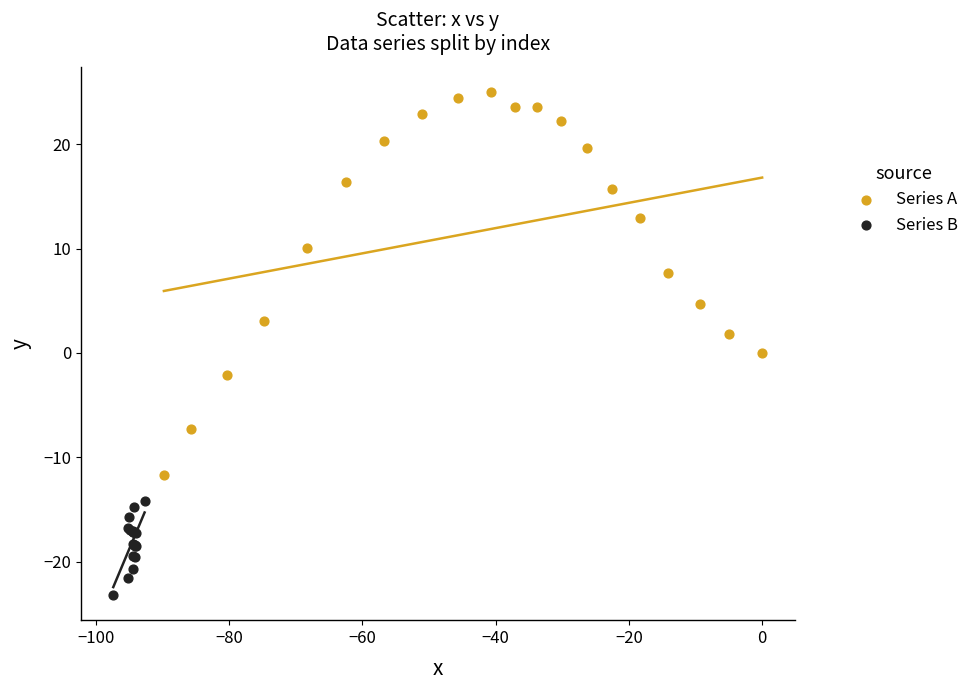

Which series reaches the maximum Y coordinate?

Series A